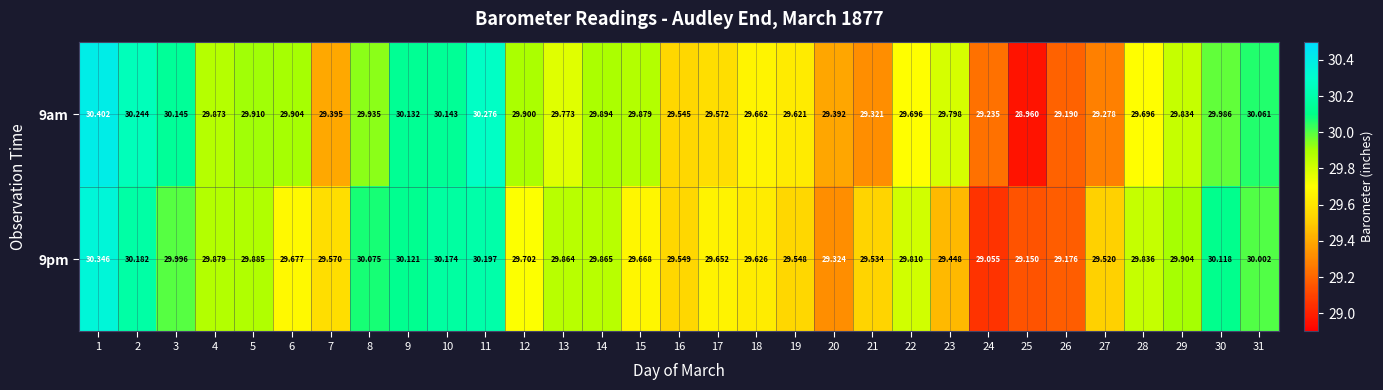

Which series changed the most between 1 and 10?

9am